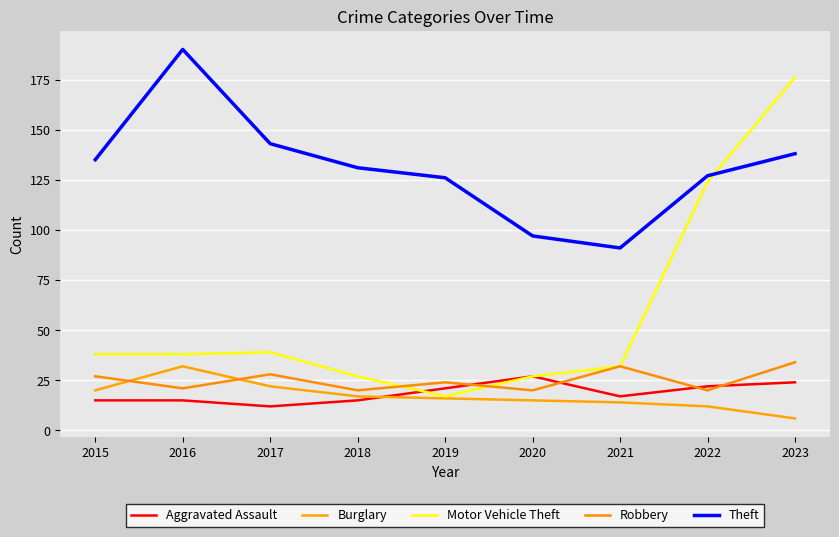

What is the total value across all series at 2019?

204